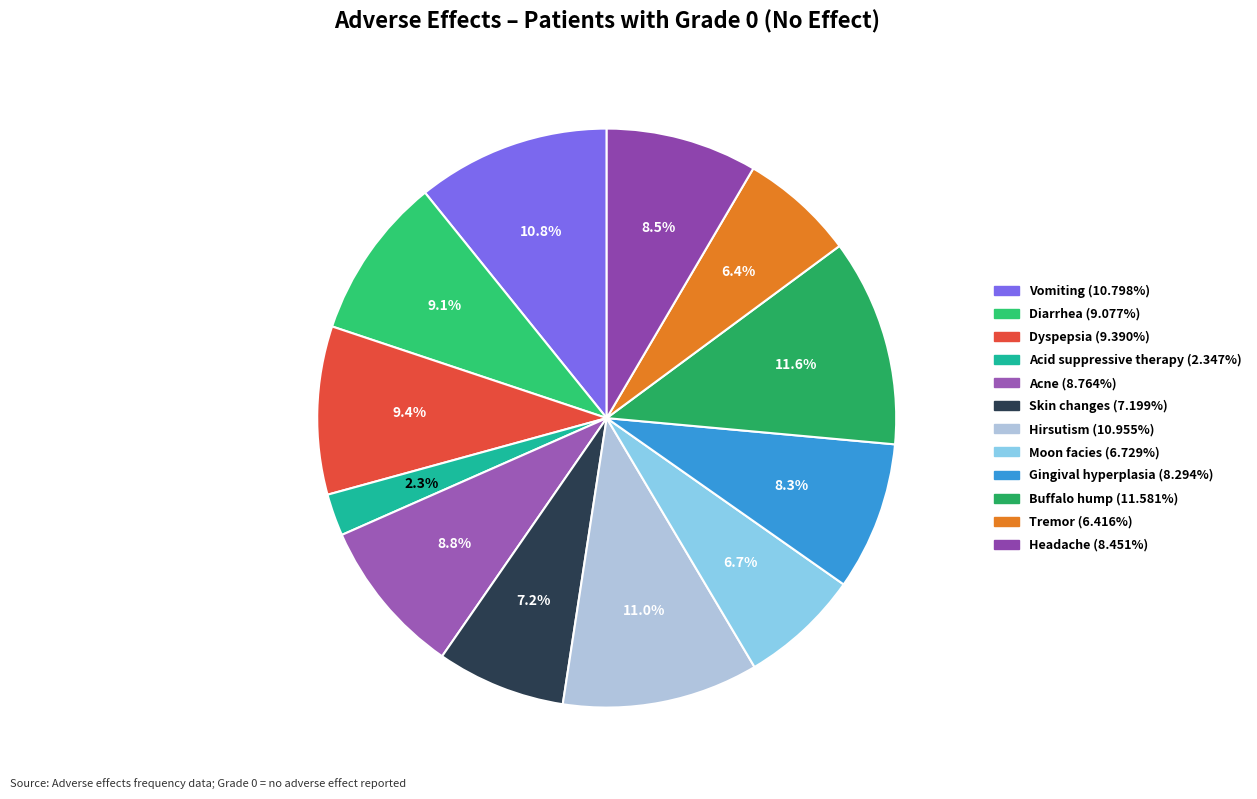

Is there a majority slice in this chart?

No